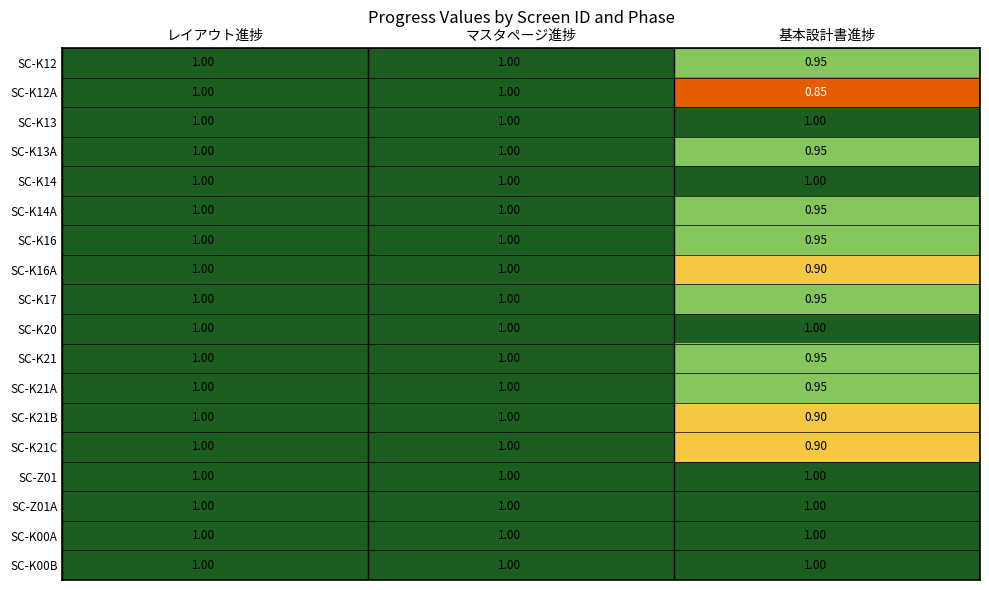

Where is SC-K13A nearest to the value 0?

基本設計書進捗